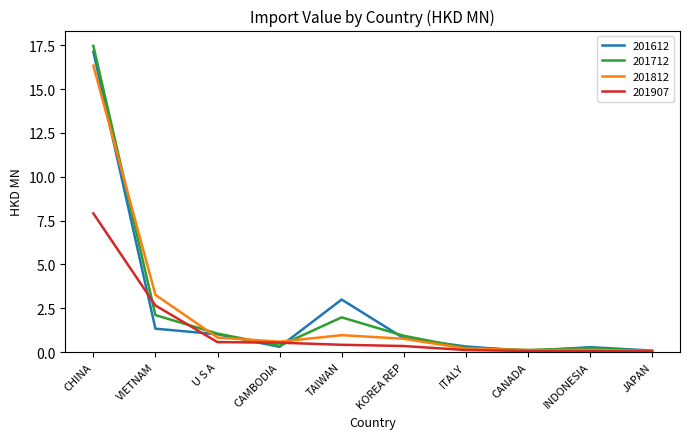

How many series are shown in this chart?

4